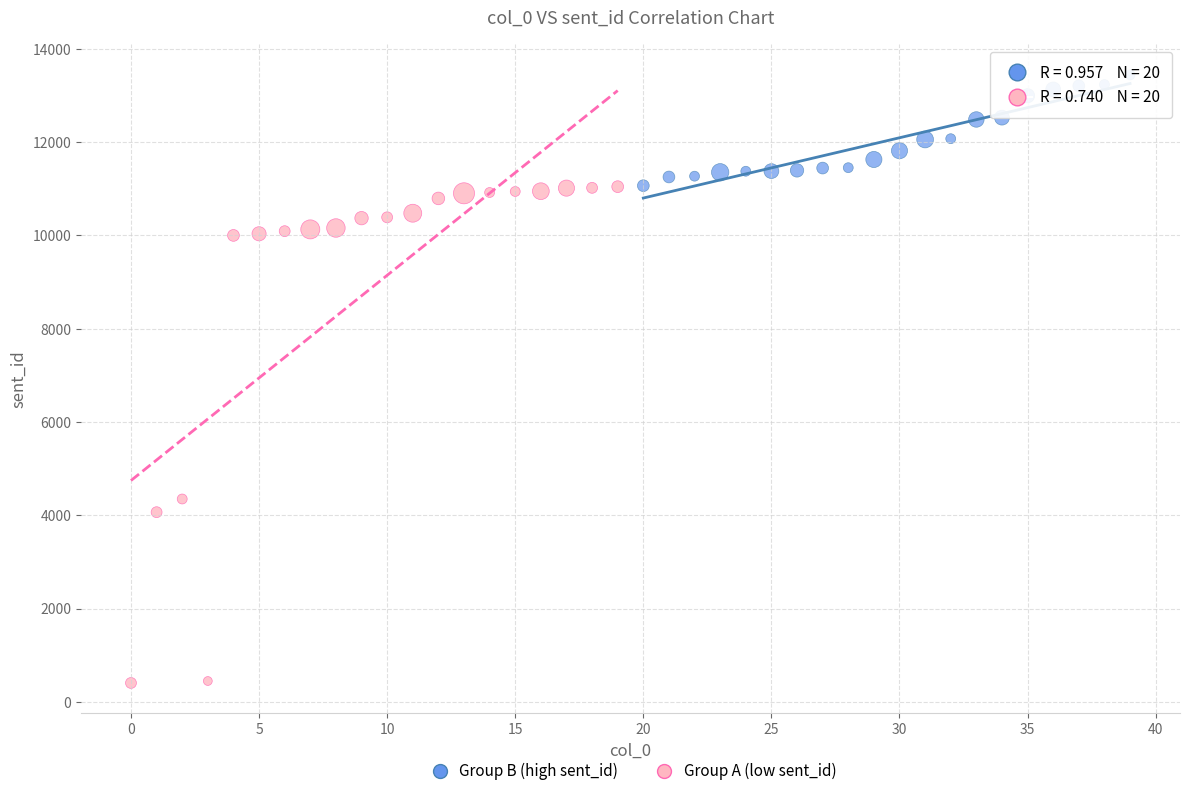

Which series reaches the maximum Y coordinate?

Group B (high sent_id)